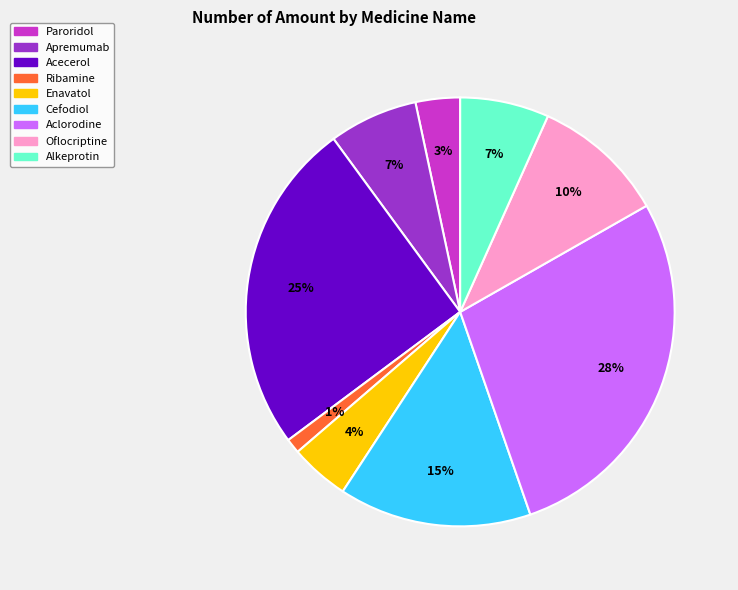

Is there any slice that represents more than half of the pie?

No